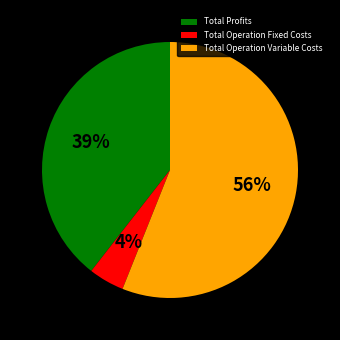

Which category has the biggest portion of the pie?

Total Operation Variable Costs